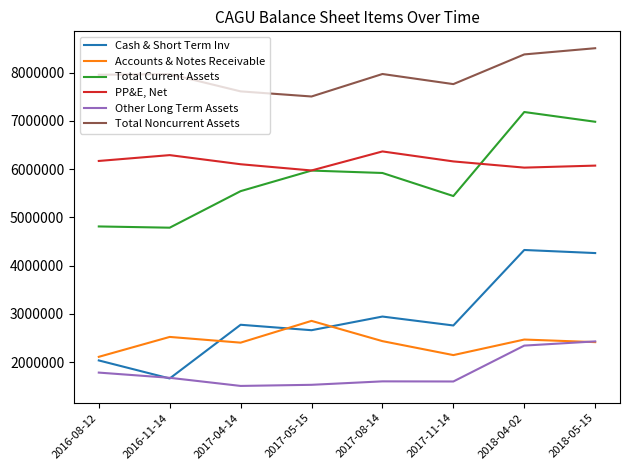

Rank the series at 2016-08-12 from highest to lowest value.

Total Noncurrent Assets, PP&E, Net, Total Current Assets, Accounts & Notes Receivable, Cash & Short Term Inv, Other Long Term Assets